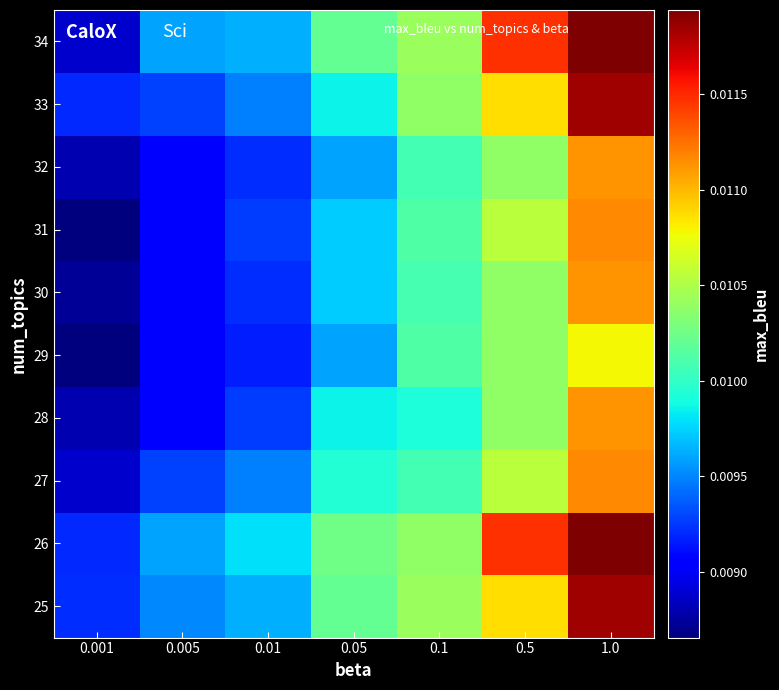

How many categories are shown in the chart?

7